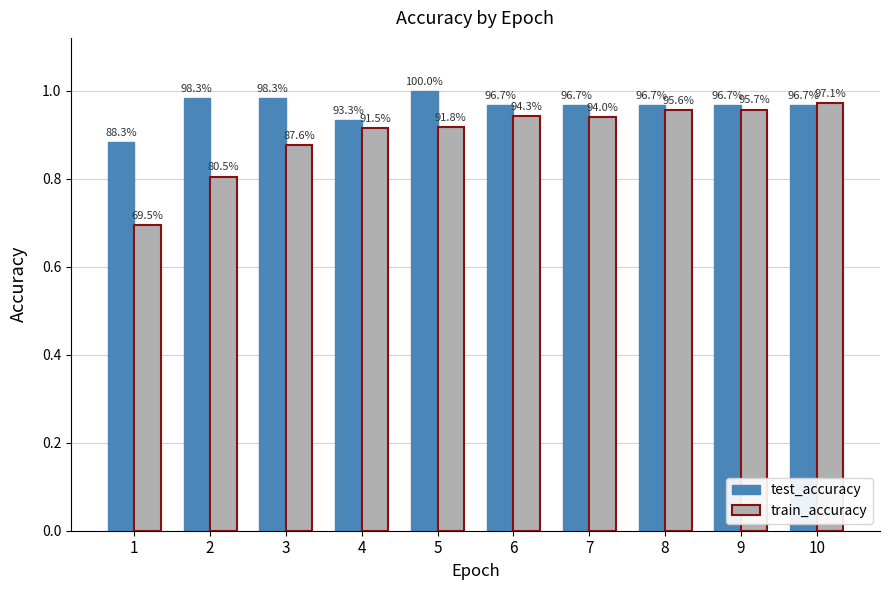

How many groups of bars are there?

10